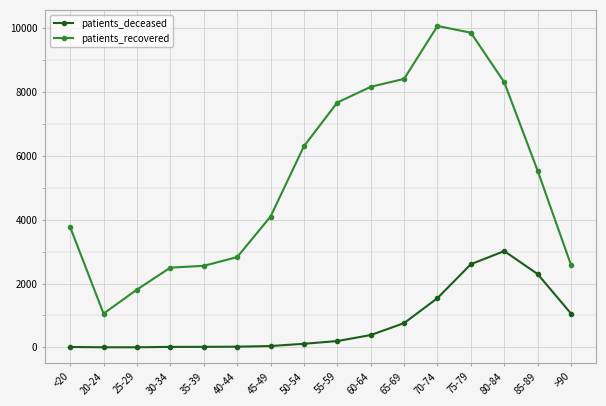

List the series in order of their overall mean, lowest first.

patients_deceased, patients_recovered